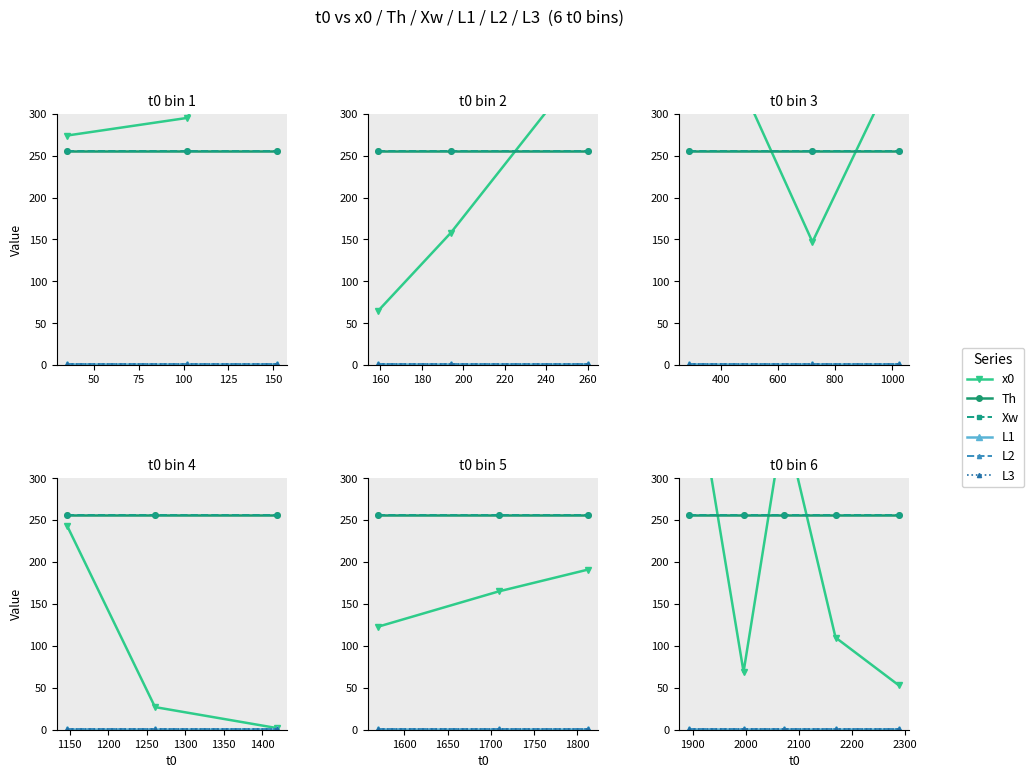

How many lines are shown in the chart?

6